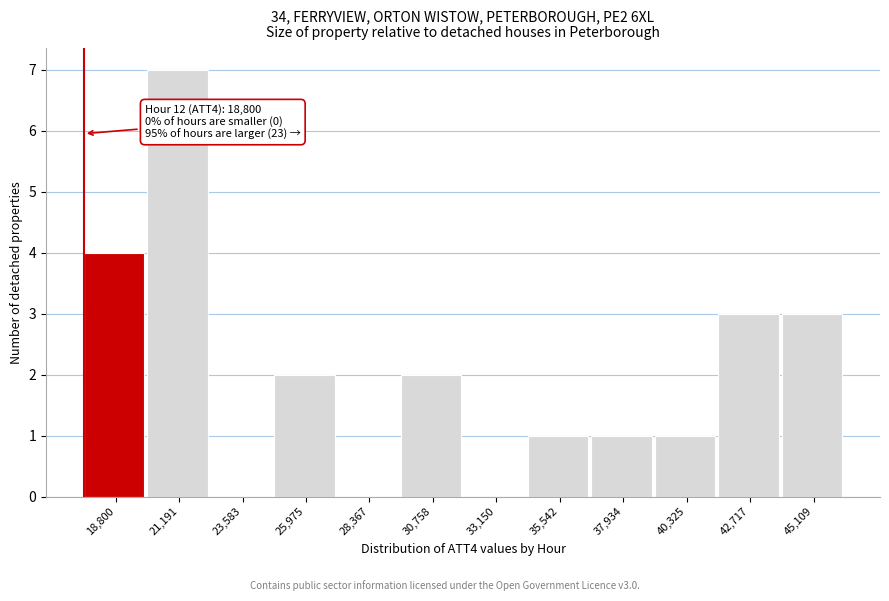

Reading right to left, extract all data points from this chart.

45,109=3	42,717=3	40,325=1	37,934=1	35,542=1	33,150=0	30,758=2	28,367=0	25,975=2	23,583=0	21,191=7	18,800=4